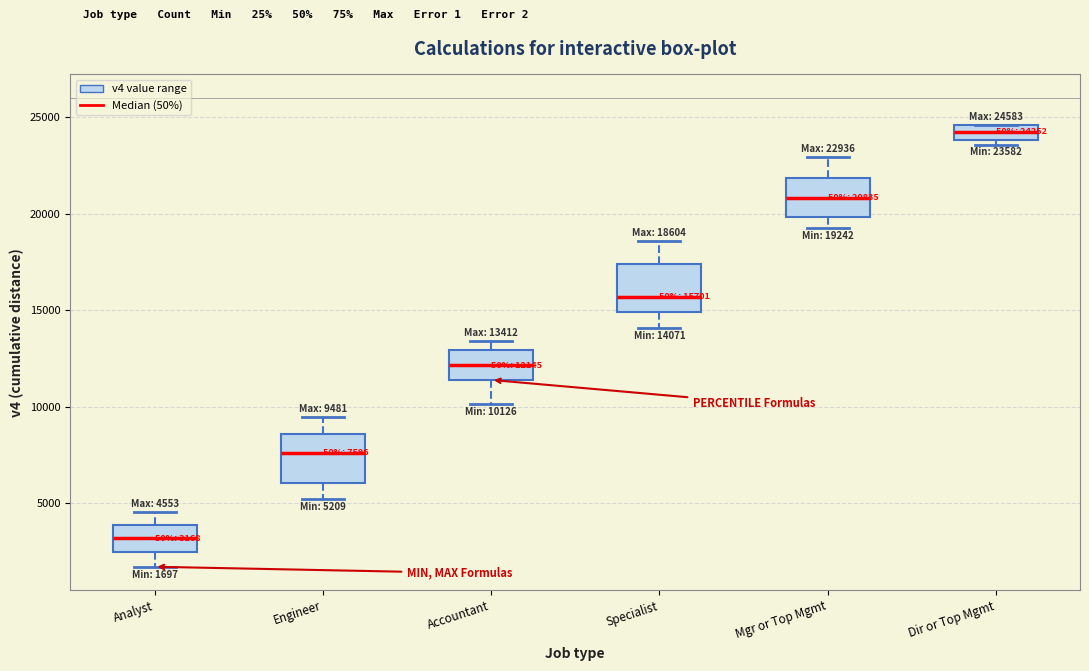

Which box's median line is the lowest?

Analyst